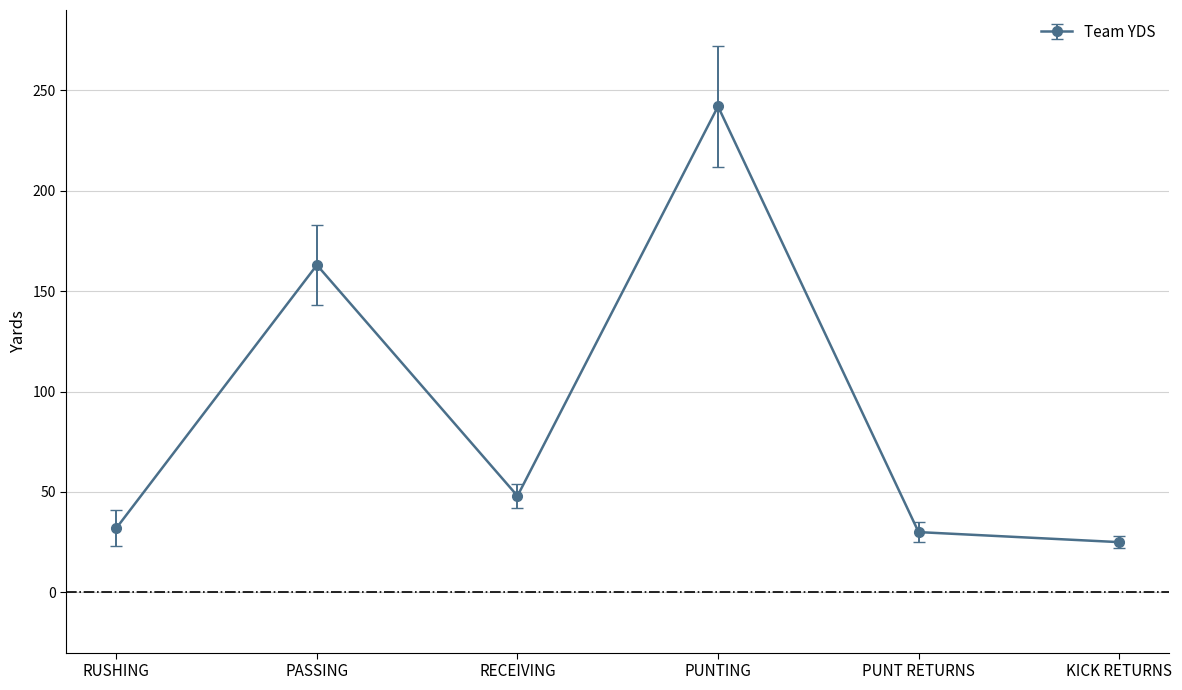

At which category does the data reach its first local peak?

PASSING